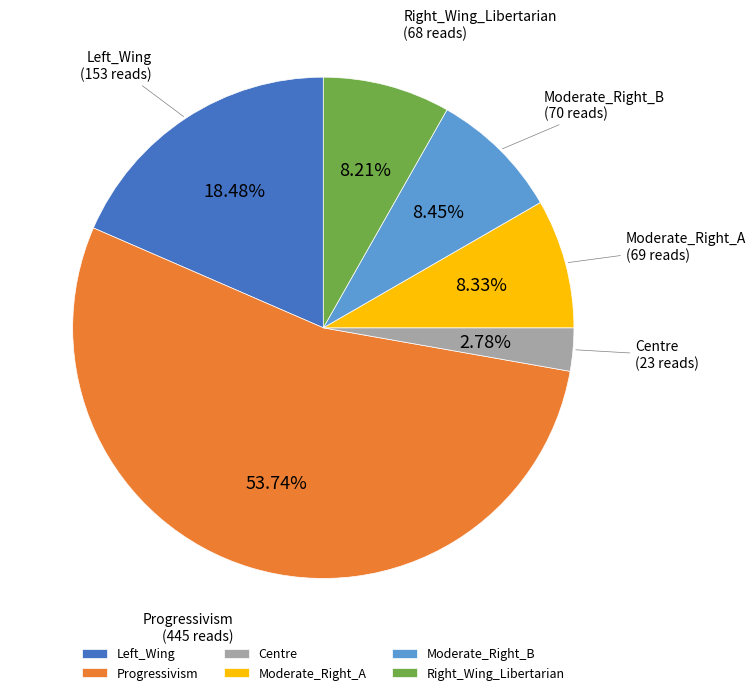

To the nearest percent, what is the difference between the largest and smallest slice percentages?

51%